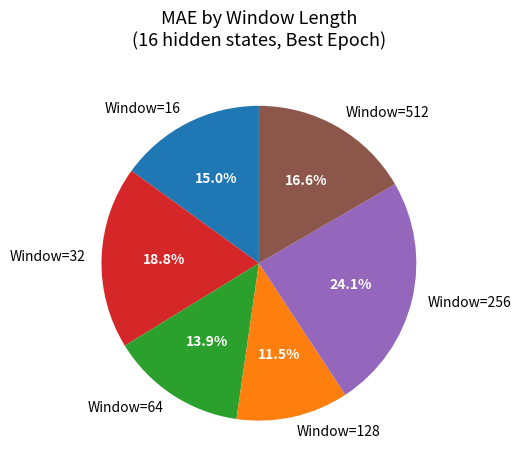

Which slice is the largest?

Window=256